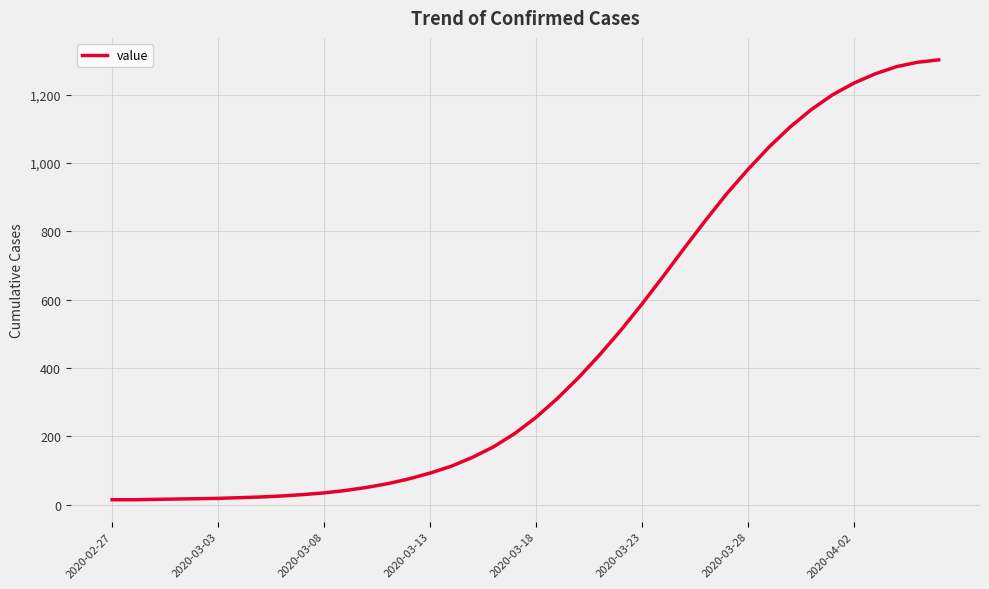

What is the difference between the maximum and minimum values?

1288